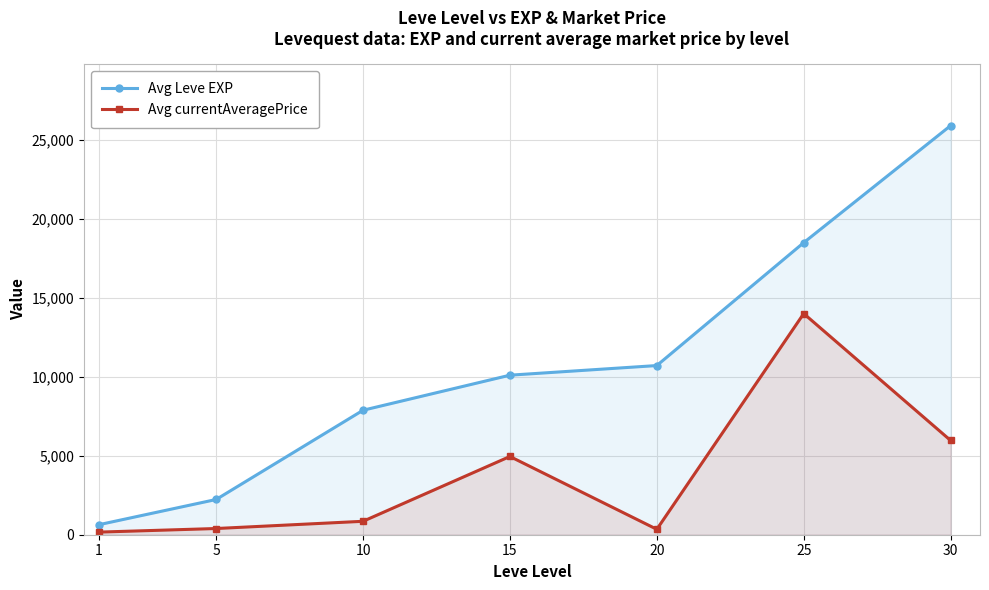

Between 20 and 1, which is larger?

20